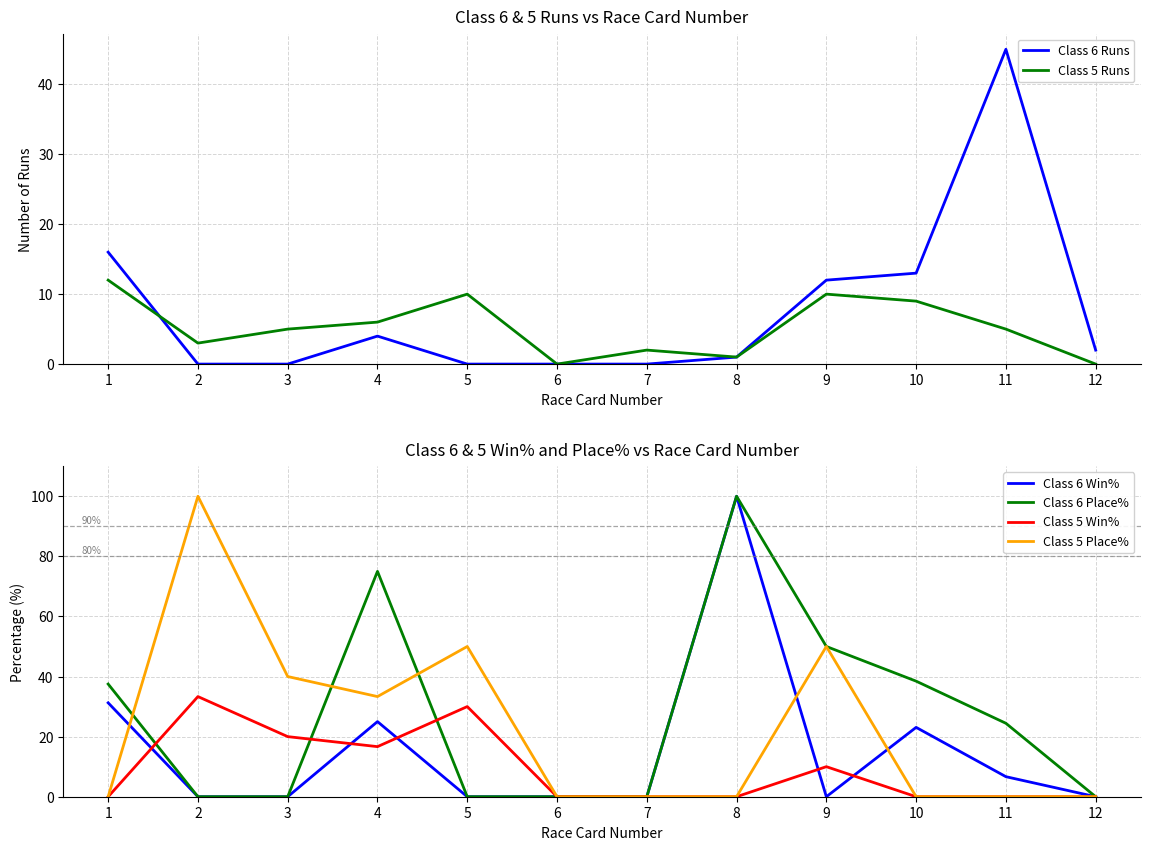

At which label is Class 5 Place% closest to 50?

5